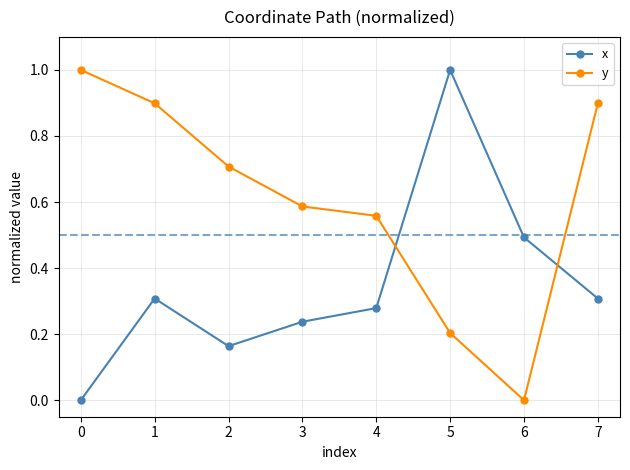

What is the value of the y point at the 3rd from the left?

0.7